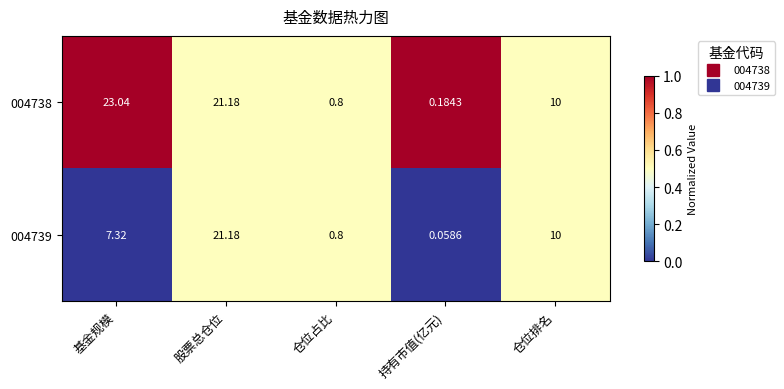

Is the value of 004738 at 仓位排名 greater than the value of 004739 at 仓位占比?

Yes